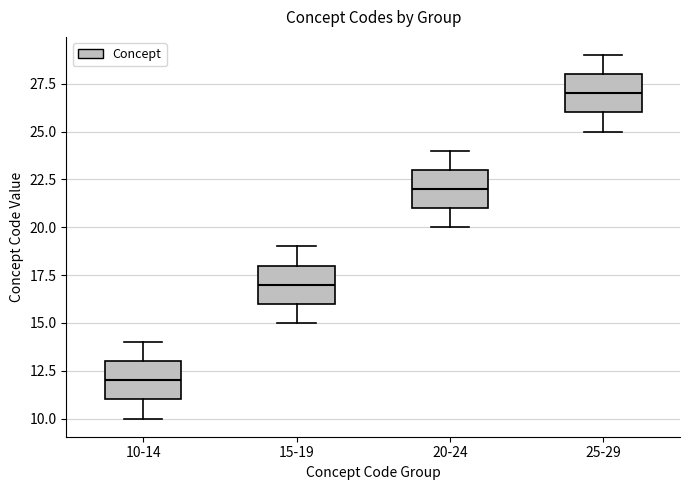

Where does the median line of the box for 20-24 sit on the y-axis? The values are not printed on the chart, so give them approximately, as read against the axis.

22